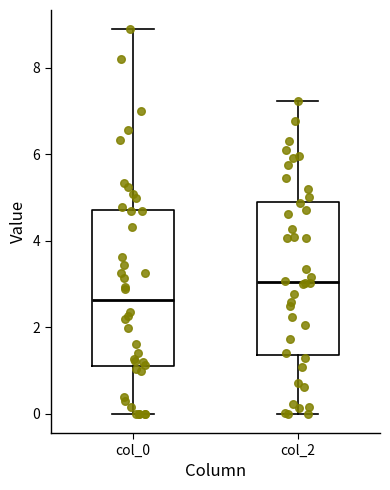

Reading left to right, transcribe this box plot: for each box, give where its median line is, the range the box spans, and where its two whiskers end, as read against the y-axis. The values are not printed on the chart, so give them approximately, as read against the axis.

col_0: median 2.6, box 1.2 to 4.8, whiskers 0.0 to 8.8
col_2: median 3.0, box 1.4 to 5.0, whiskers 0.0 to 7.2